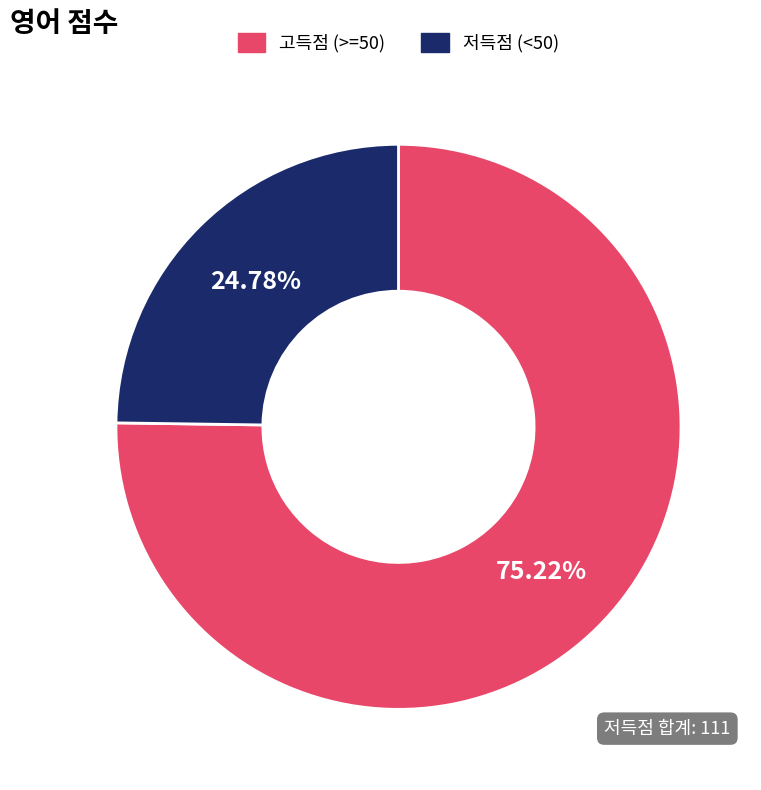

Does any single category account for the majority?

Yes